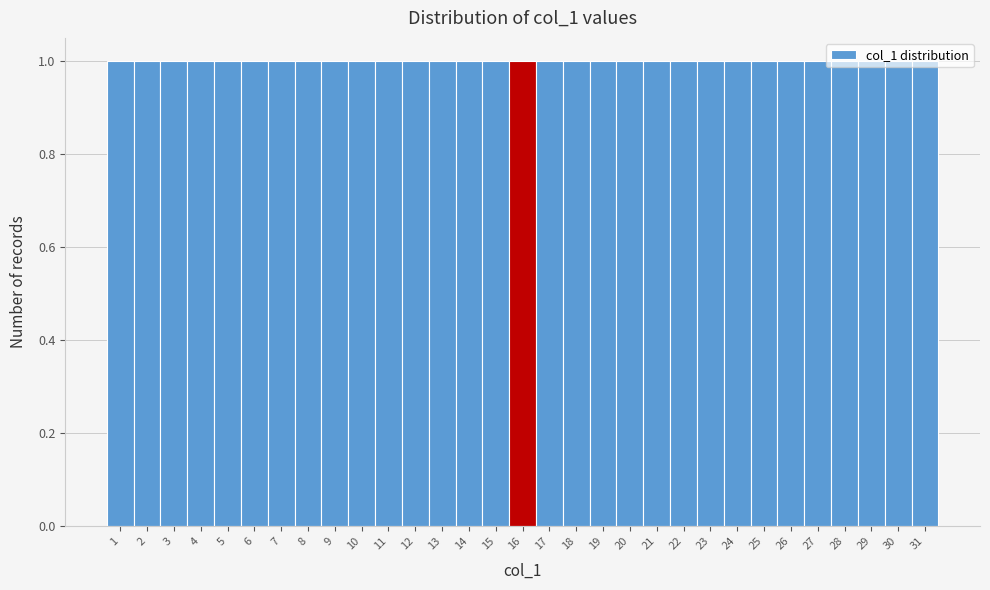

Reading left to right, list every bar in this chart as the range it spans on the x-axis followed by its height. The values are not printed on the chart, so give them approximately, as read against the axis.

0.5 to 1.5: 1
1.5 to 2.5: 1
2.5 to 3.5: 1
3.5 to 4.5: 1
4.5 to 5.5: 1
5.5 to 6.5: 1
6.5 to 7.5: 1
7.5 to 8.5: 1
8.5 to 9.5: 1
9.5 to 10.5: 1
10.5 to 11.5: 1
11.5 to 12.5: 1
12.5 to 13.5: 1
13.5 to 14.5: 1
14.5 to 15.5: 1
15.5 to 16.5: 1
16.5 to 17.5: 1
17.5 to 18.5: 1
18.5 to 19.5: 1
19.5 to 20.5: 1
20.5 to 21.5: 1
21.5 to 22.5: 1
22.5 to 23.5: 1
23.5 to 24.5: 1
24.5 to 25.5: 1
25.5 to 26.5: 1
26.5 to 27.5: 1
27.5 to 28.5: 1
28.5 to 29.5: 1
29.5 to 30.5: 1
30.5 to 31.5: 1